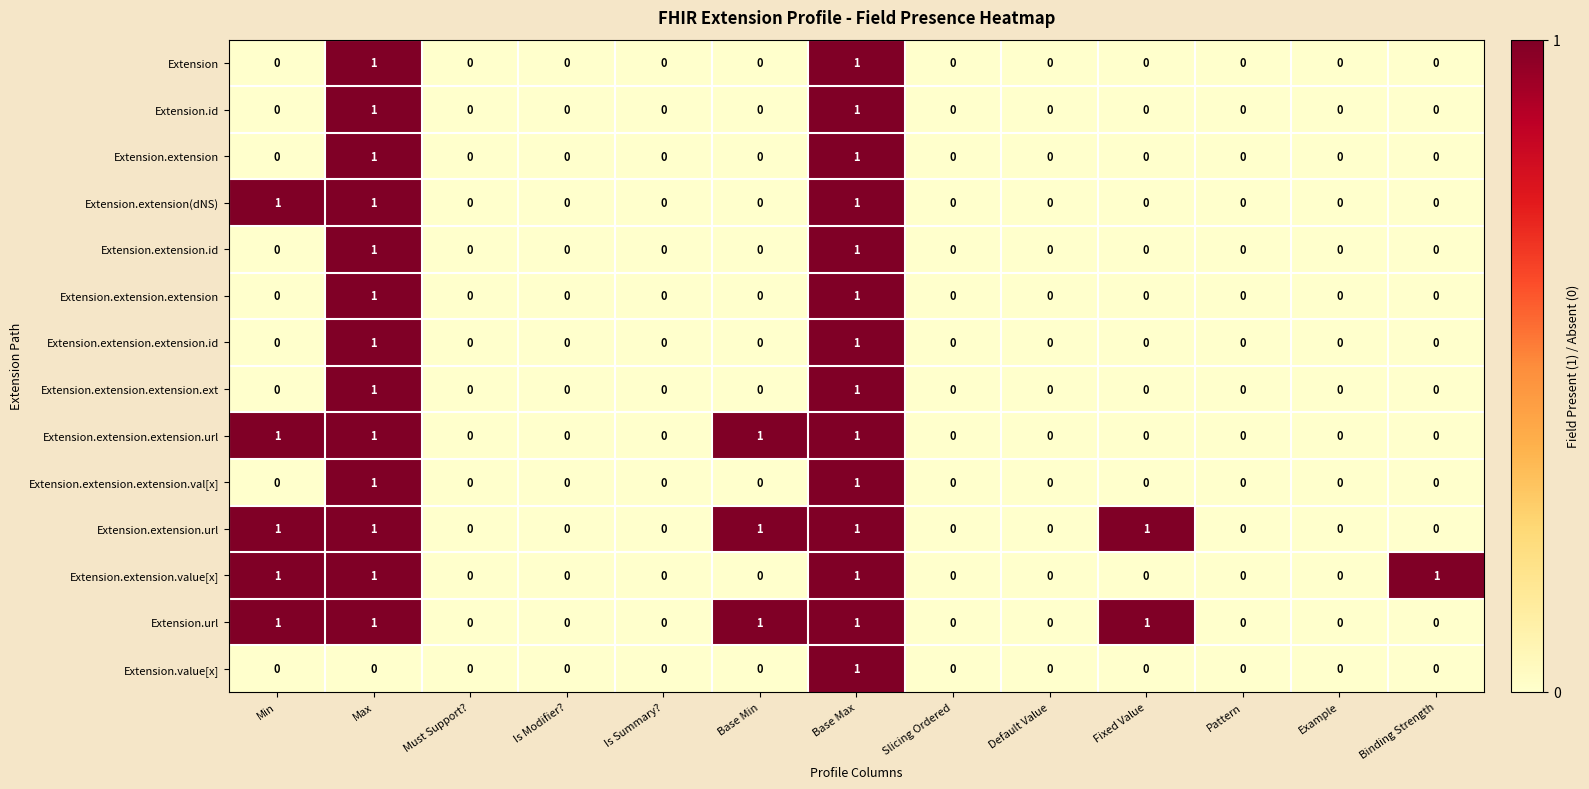

What is the sum of all Extension.extension(dNS) values?

3